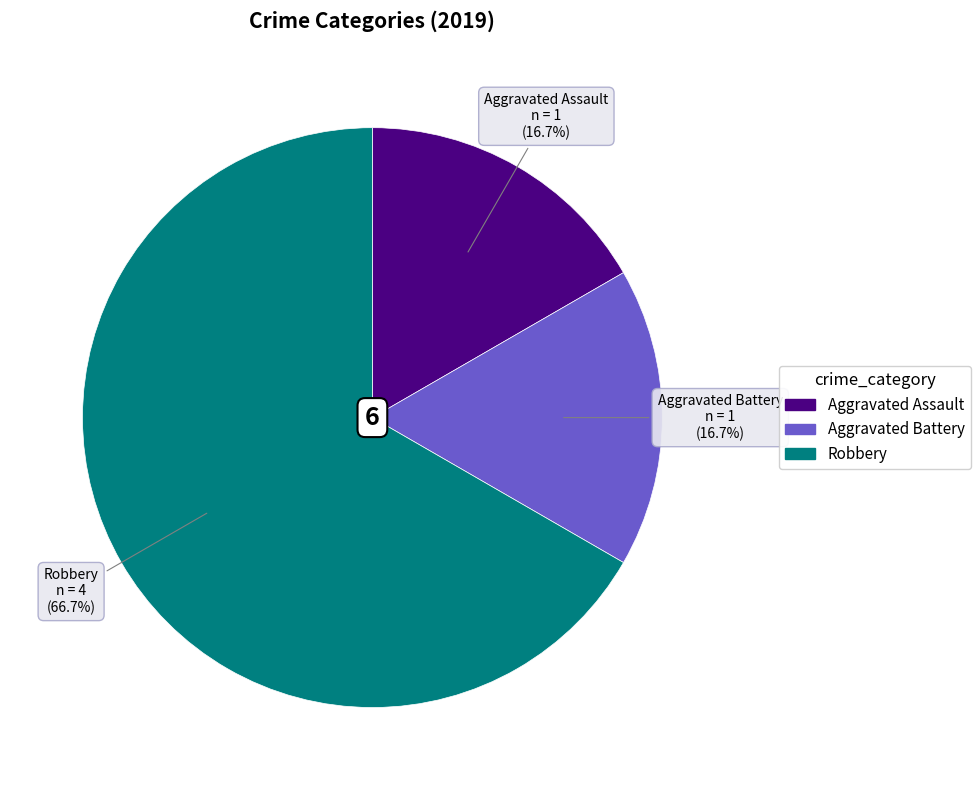

Is there a majority slice in this chart?

Yes